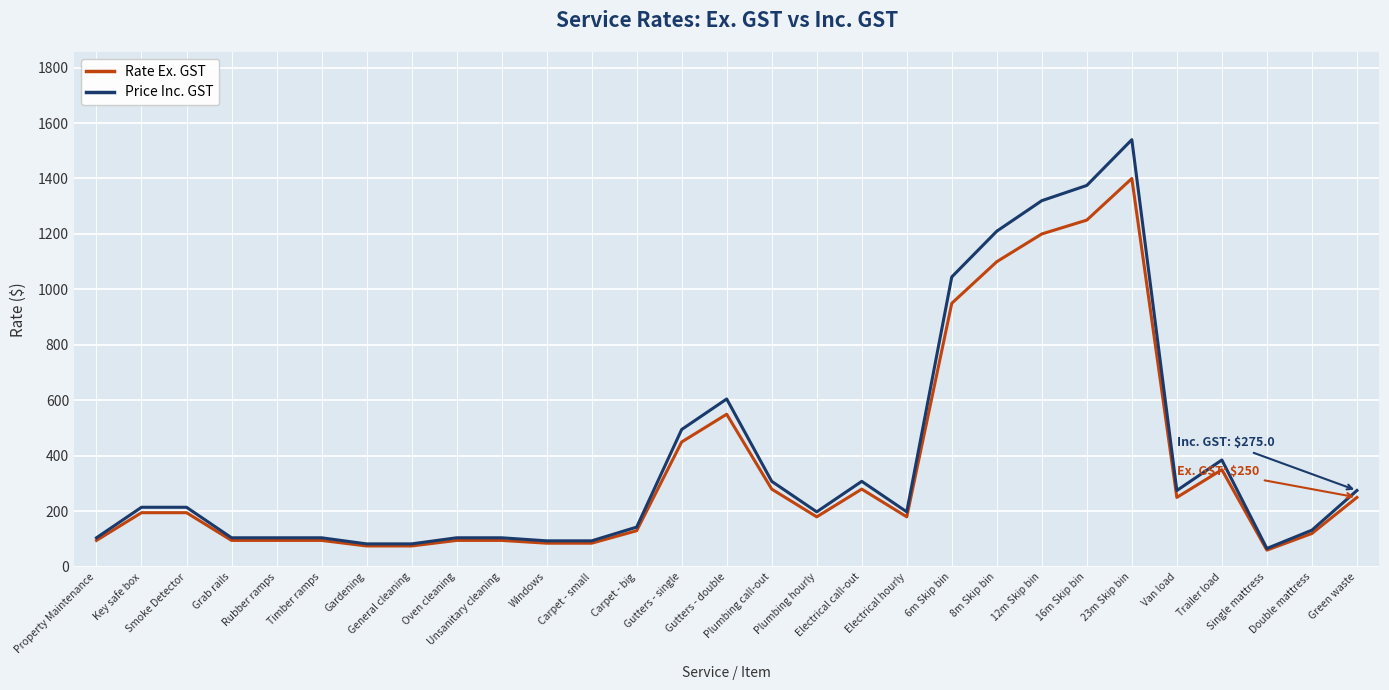

Which series has the widest spread of values?

Price Inc. GST